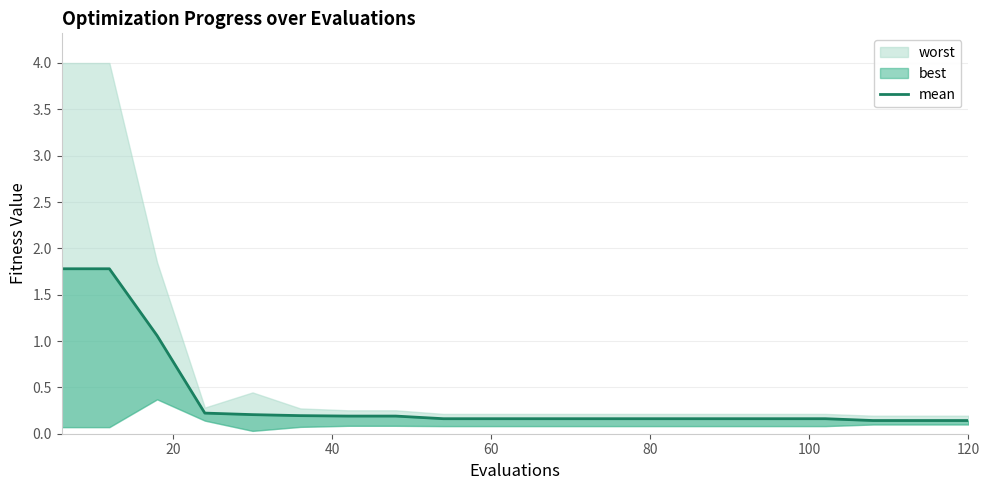

Reading left to right, extract all data points from this chart.

1.8	1.8	1.1	0.2	0.2	0.2	0.2	0.2	0.2	0.2	0.2	0.2	0.2	0.2	0.2	0.2	0.2	0.1	0.1	0.1